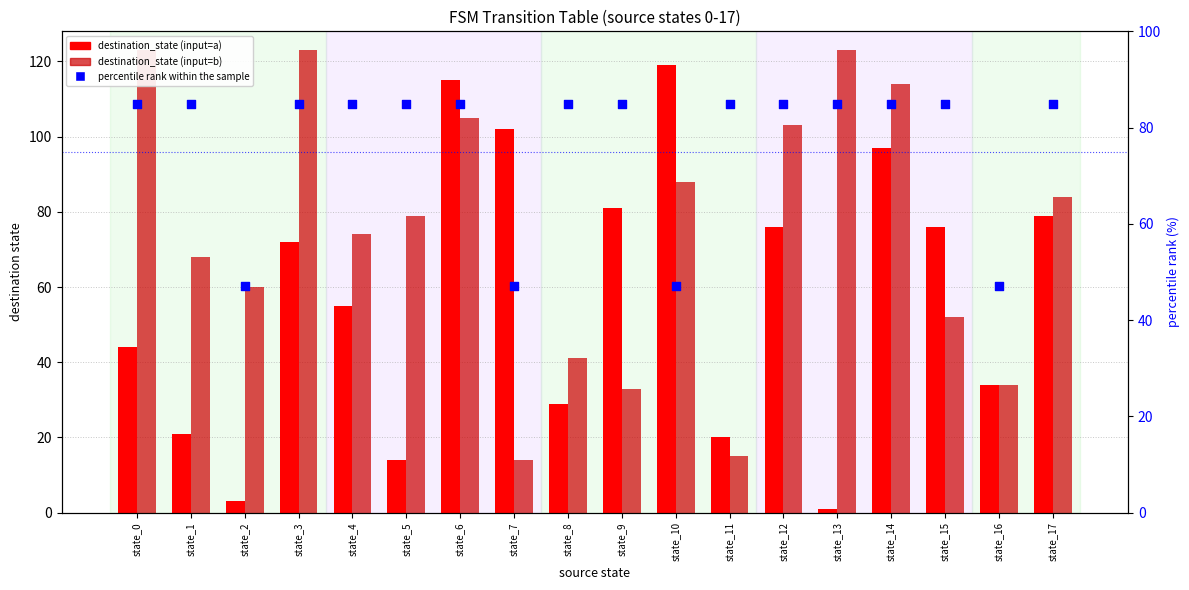

Which series has the largest total across all categories?

percentile rank within the sample